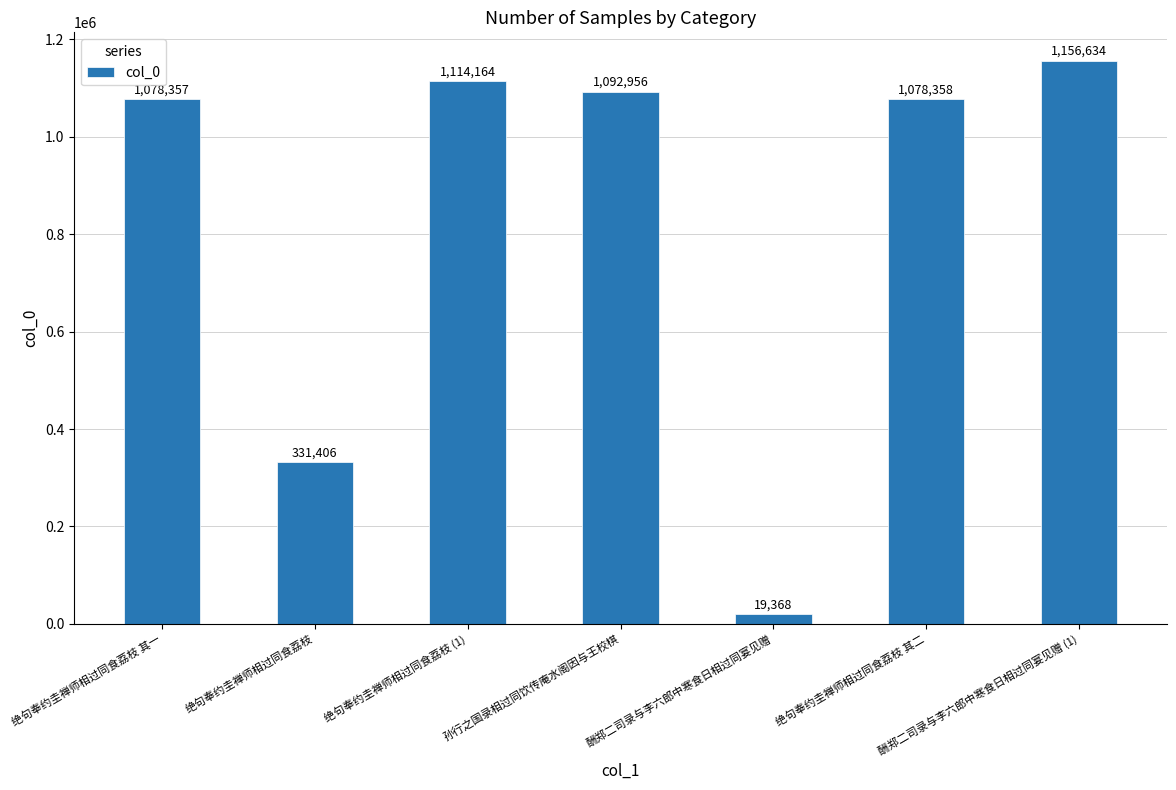

How many data points are less than 1078358?

3